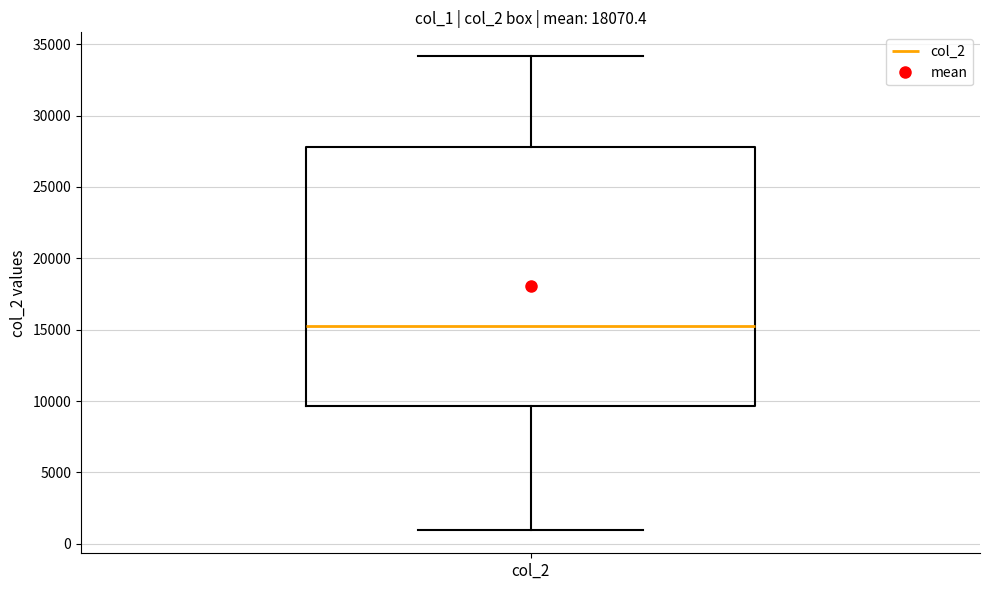

Where is the lower edge of the box for col_2 on the y-axis? The values are not printed on the chart, so give them approximately, as read against the axis.

9500